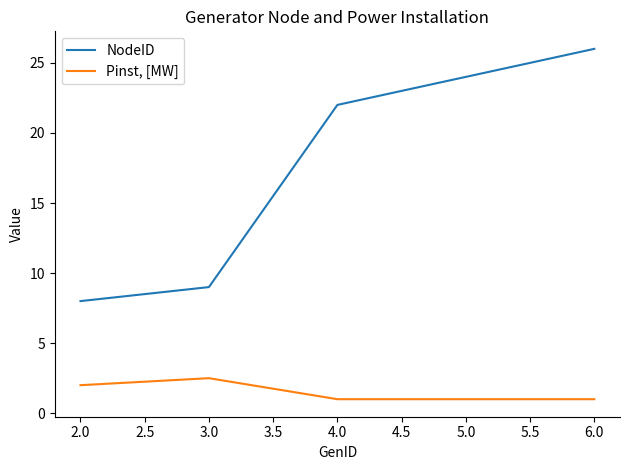

List the series in order of their peak value, highest first.

NodeID, Pinst, [MW]